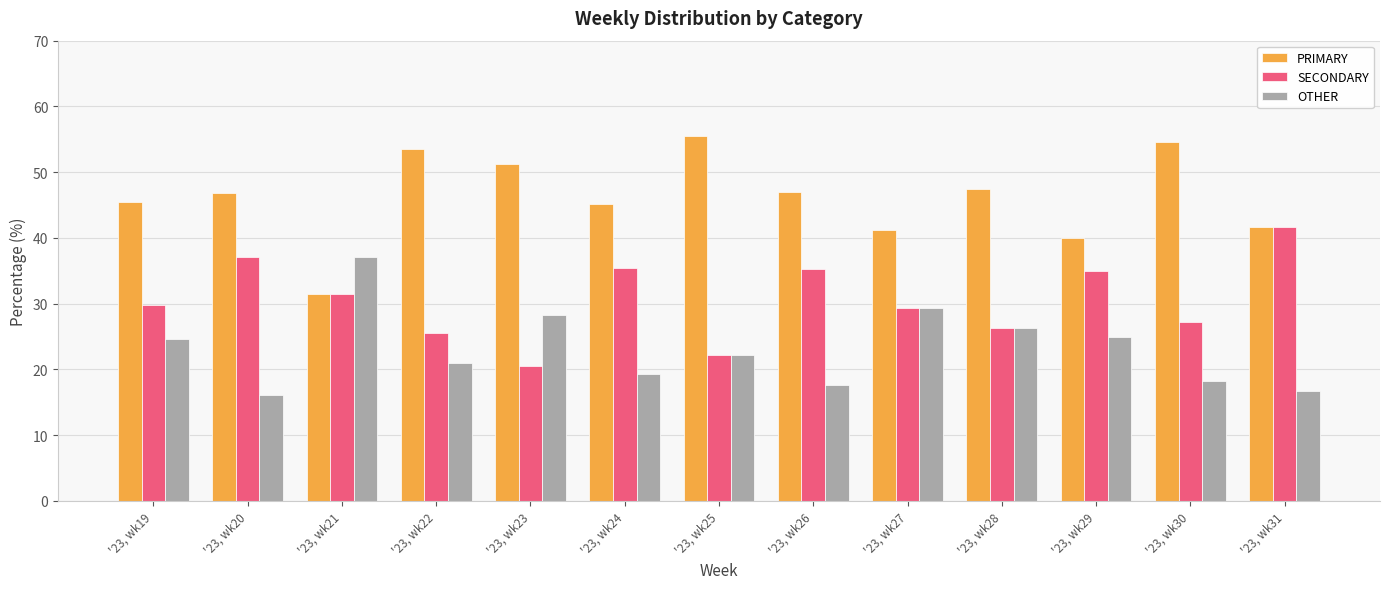

Which series has the largest total across all categories?

PRIMARY